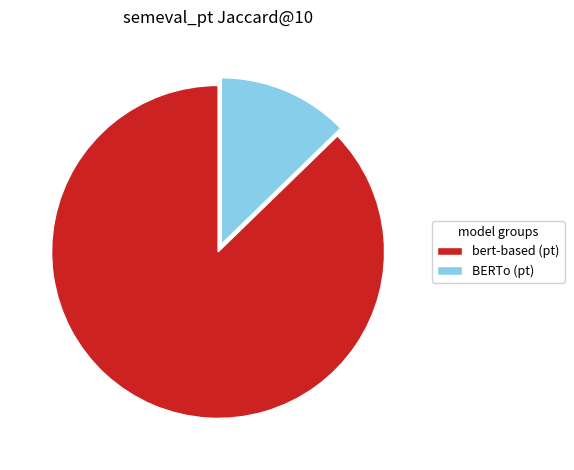

Which has a higher value, BERTo (pt) or bert-based (pt)?

bert-based (pt)